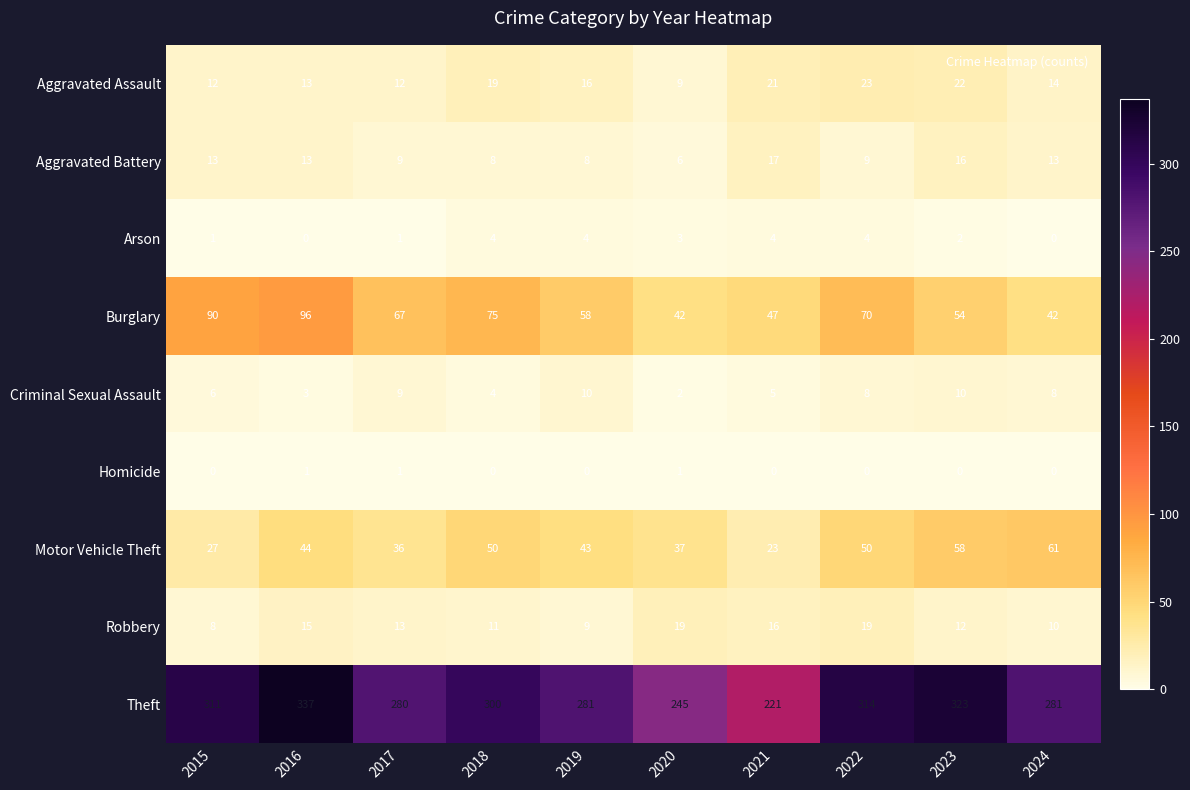

Rank the series by their maximum value, from highest to lowest.

Theft, Burglary, Motor Vehicle Theft, Aggravated Assault, Robbery, Aggravated Battery, Criminal Sexual Assault, Arson, Homicide